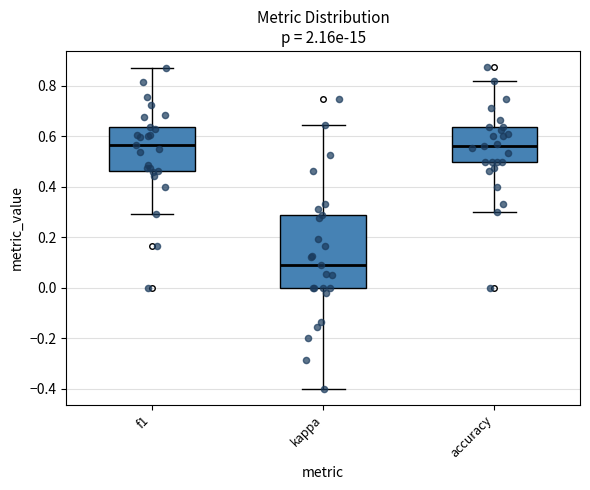

Reading left to right, read every box against the y-axis: the position of its median line, the range the box covers, and the ends of its whiskers. The values are not printed on the chart, so give them approximately, as read against the axis.

f1: median 0.56, box 0.46 to 0.64, whiskers 0.30 to 0.88
kappa: median 0.10, box 0.00 to 0.30, whiskers -0.40 to 0.64
accuracy: median 0.56, box 0.50 to 0.64, whiskers 0.30 to 0.82